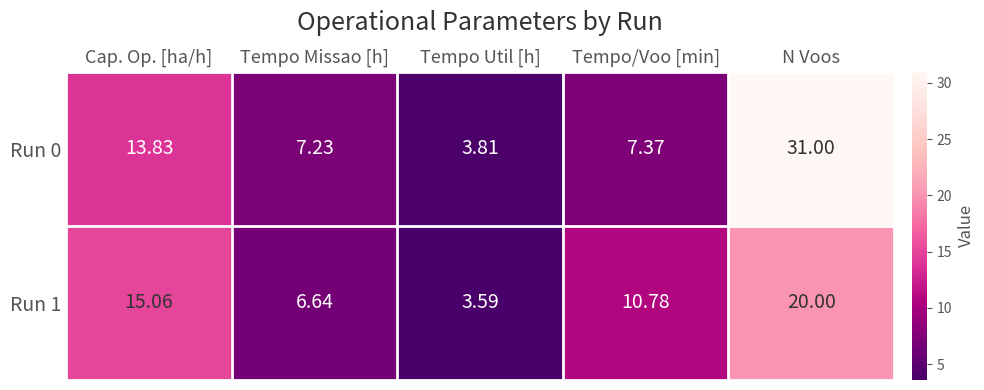

Count the number of categories in the chart.

5